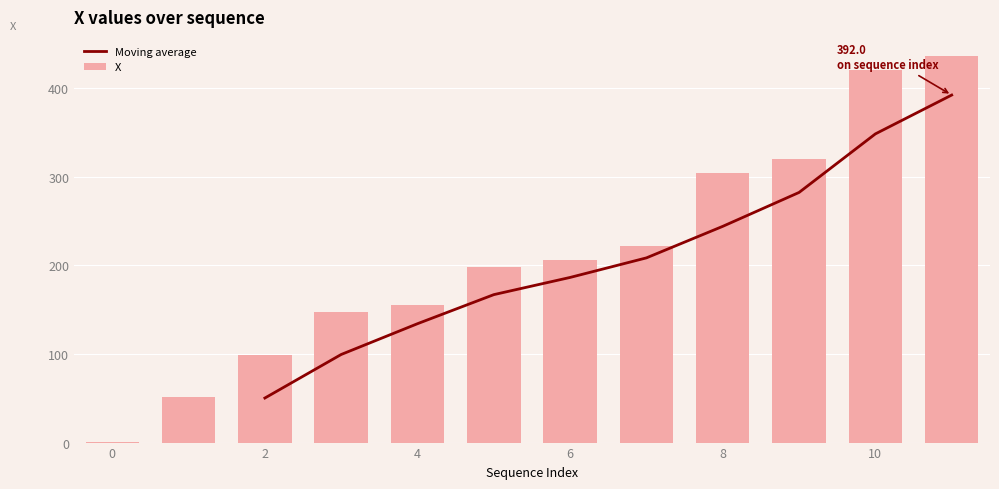

Count the number of categories in the chart.

12